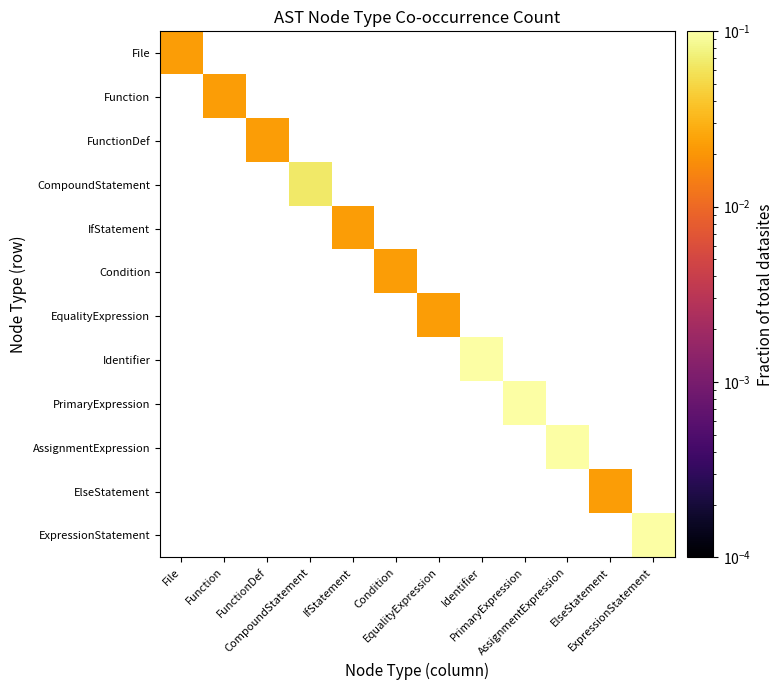

At AssignmentExpression, list the series in order from largest to smallest.

File, Function, FunctionDef, CompoundStatement, IfStatement, Condition, EqualityExpression, Identifier, PrimaryExpression, AssignmentExpression, ElseStatement, ExpressionStatement